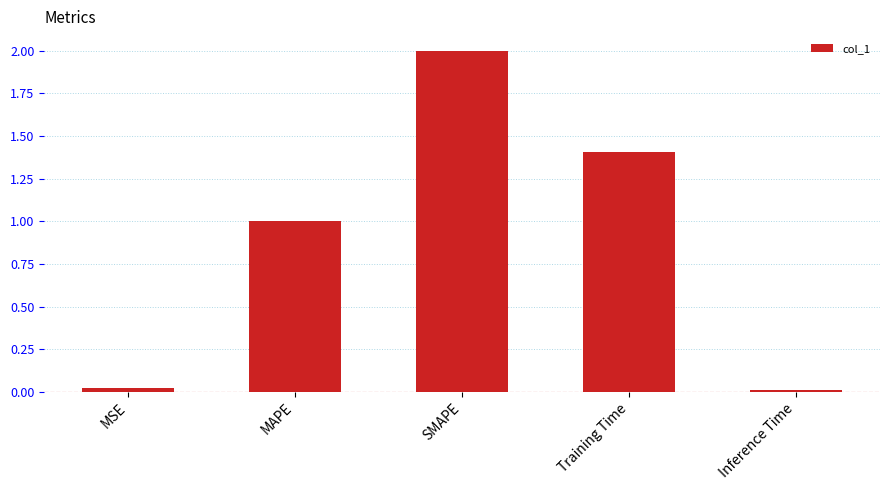

What is the average value?

0.9